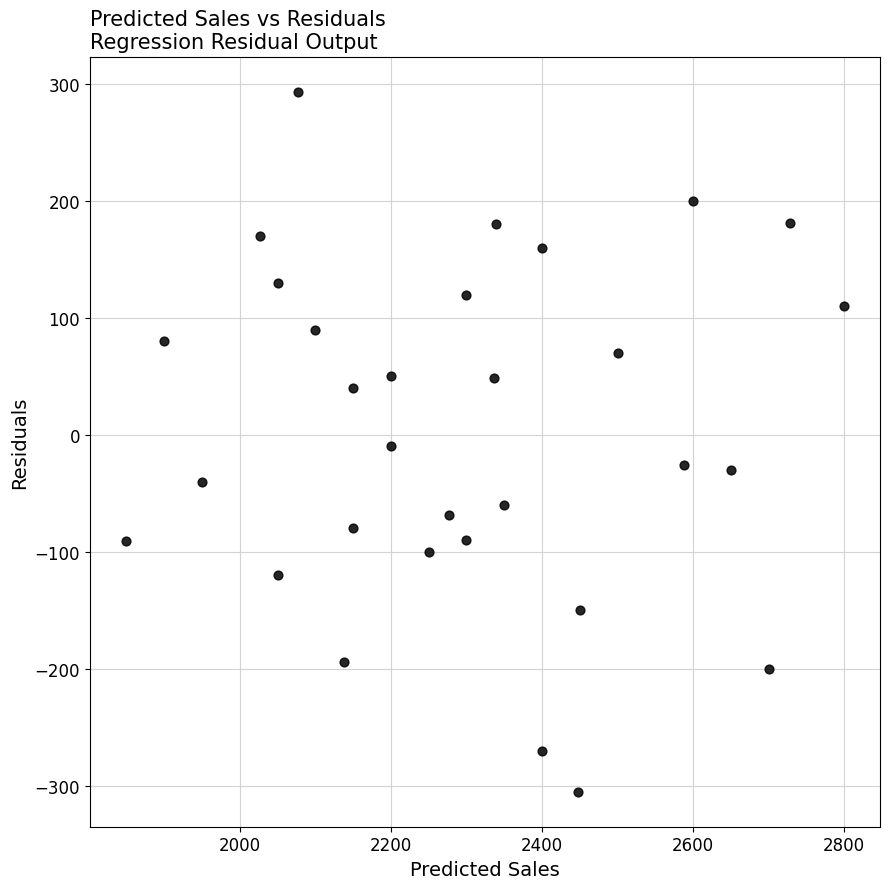

What is the range of X values (max minus min)?

951.3